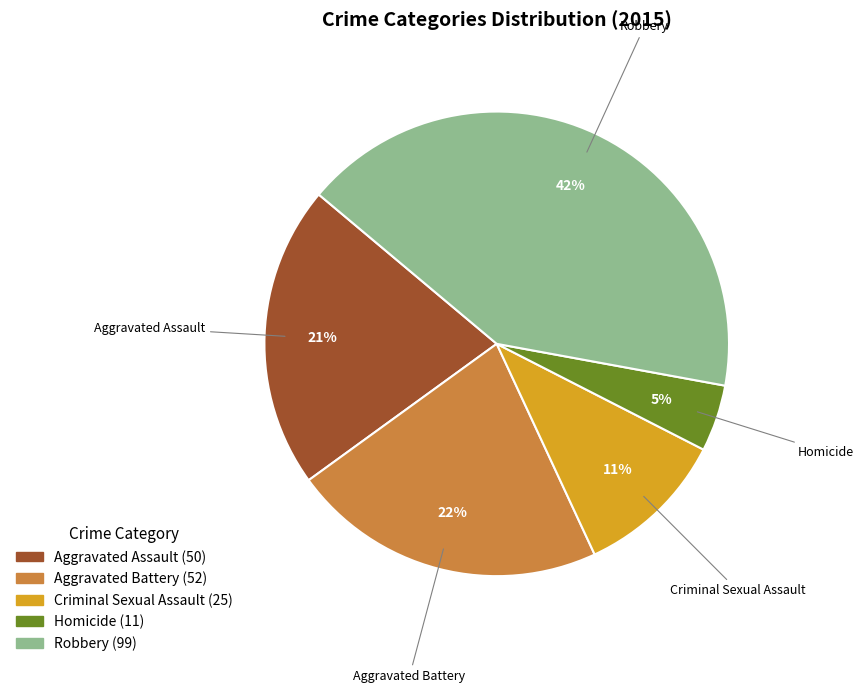

The Criminal Sexual Assault slice represents 4% of the pie. True or false?

False